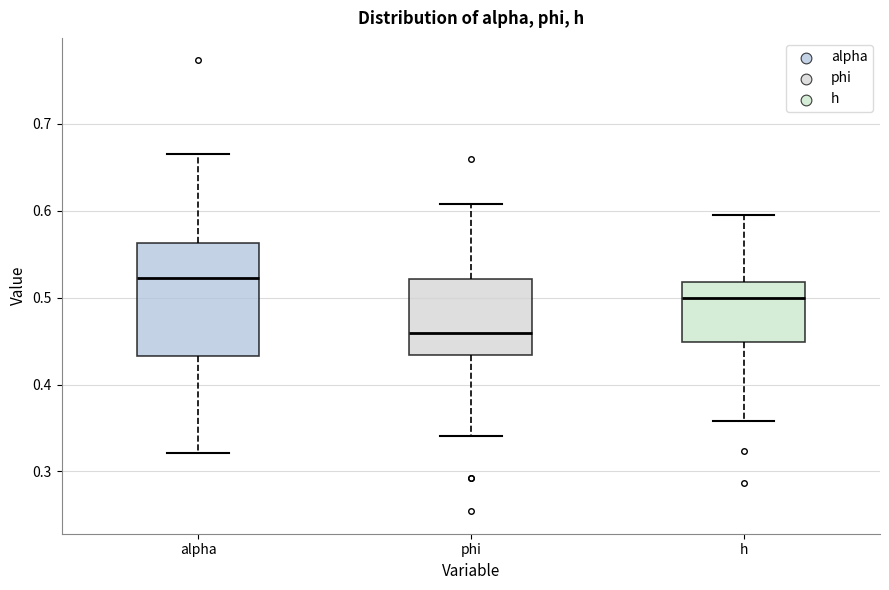

Where does the upper whisker of the box for h end on the y-axis? The values are not printed on the chart, so give them approximately, as read against the axis.

0.59